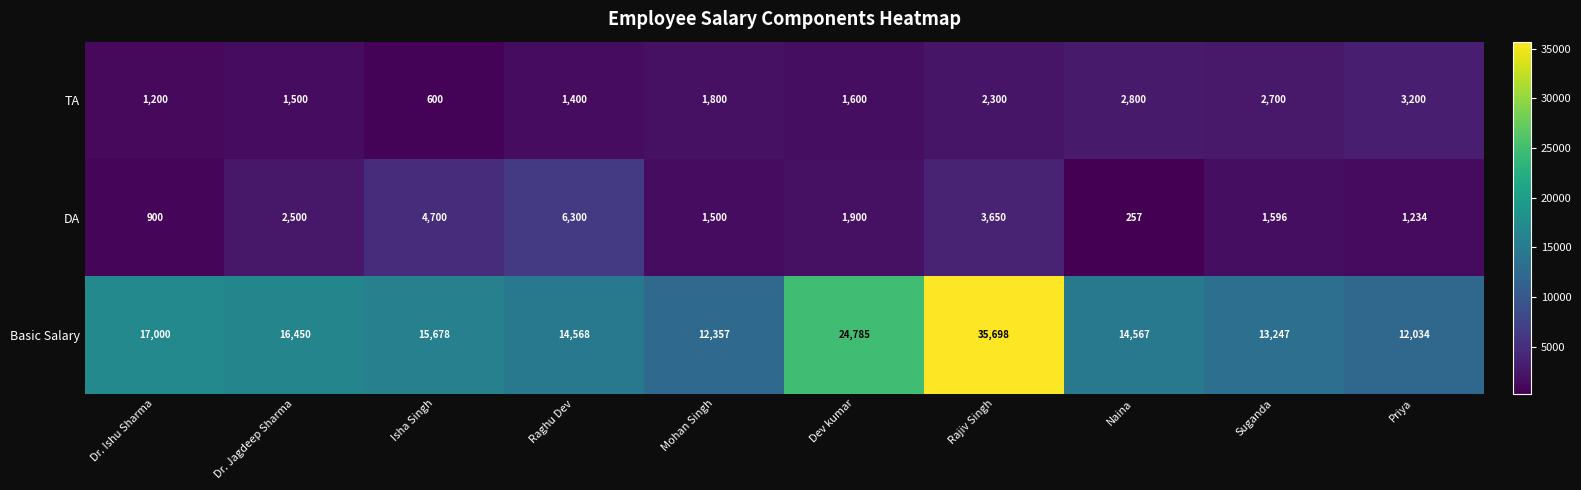

Is it true that Basic Salary equals 24785 at Dev kumar?

True